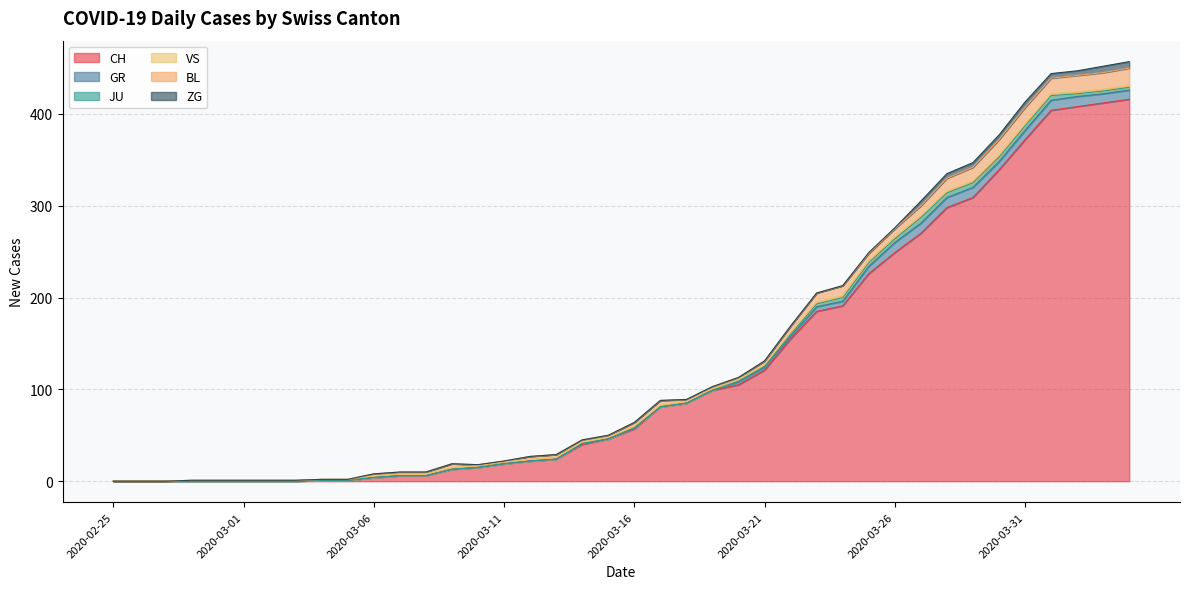

Rank the categories by GR value from lowest to highest.

2020-02-25, 2020-02-26, 2020-02-27, 2020-02-28, 2020-02-29, 2020-03-01, 2020-03-02, 2020-03-03, 2020-03-04, 2020-03-05, 2020-03-06, 2020-03-07, 2020-03-08, 2020-03-09, 2020-03-10, 2020-03-11, 2020-03-12, 2020-03-13, 2020-03-15, 2020-03-17, 2020-03-18, 2020-03-19, 2020-03-14, 2020-03-16, 2020-03-20, 2020-03-21, 2020-03-22, 2020-03-23, 2020-03-24, 2020-03-25, 2020-03-30, 2020-03-31, 2020-04-03, 2020-04-04, 2020-03-26, 2020-03-27, 2020-03-28, 2020-03-29, 2020-04-01, 2020-04-02